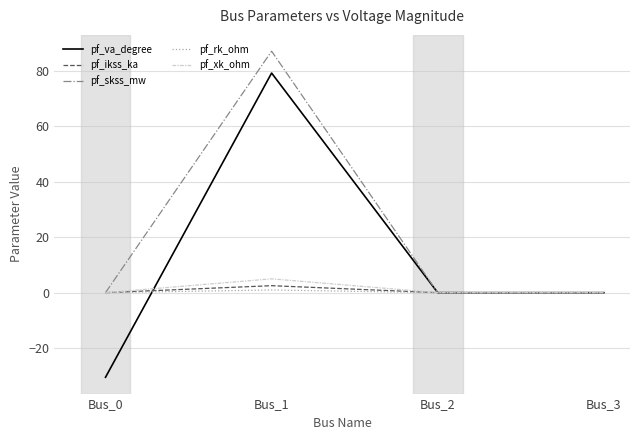

What is the difference between the pf_ikss_ka values at Bus_1 and Bus_2?

2.5